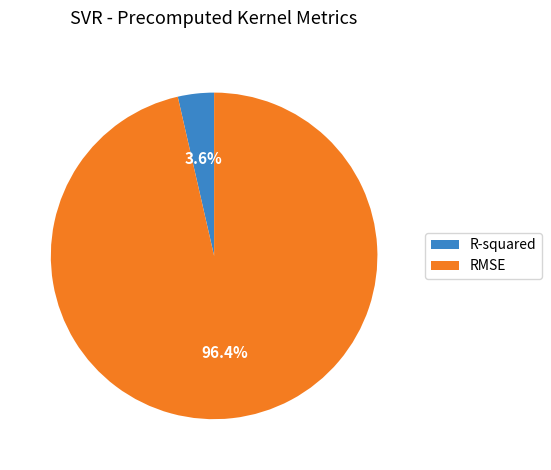

Does RMSE account for over 50% of the chart?

Yes